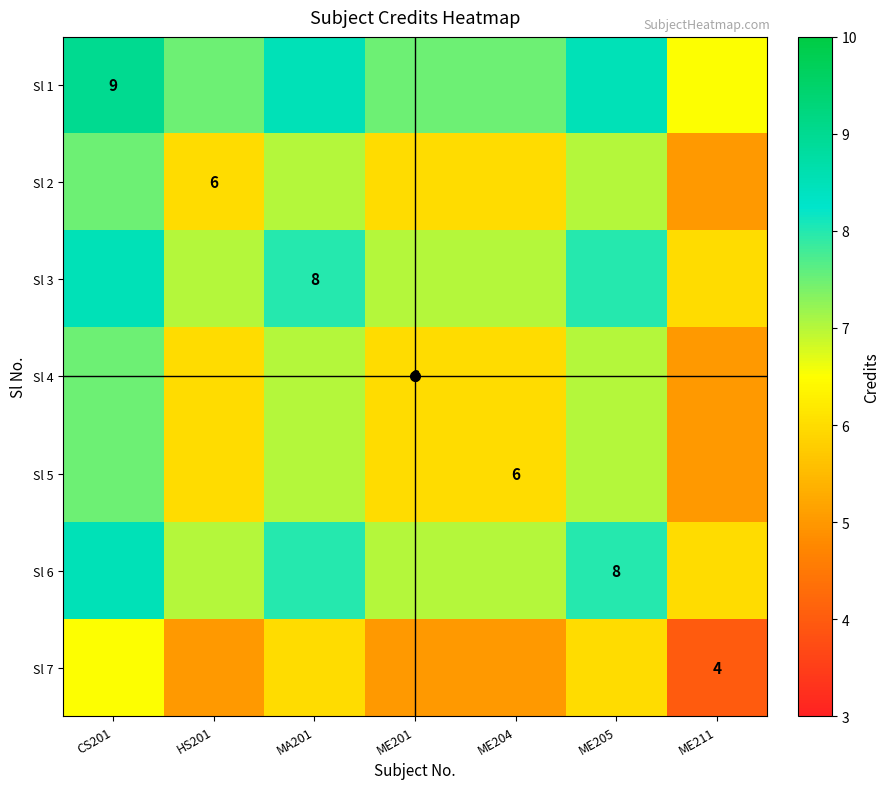

The Sl 5 series shows 6.0 at ME204. True or false?

True